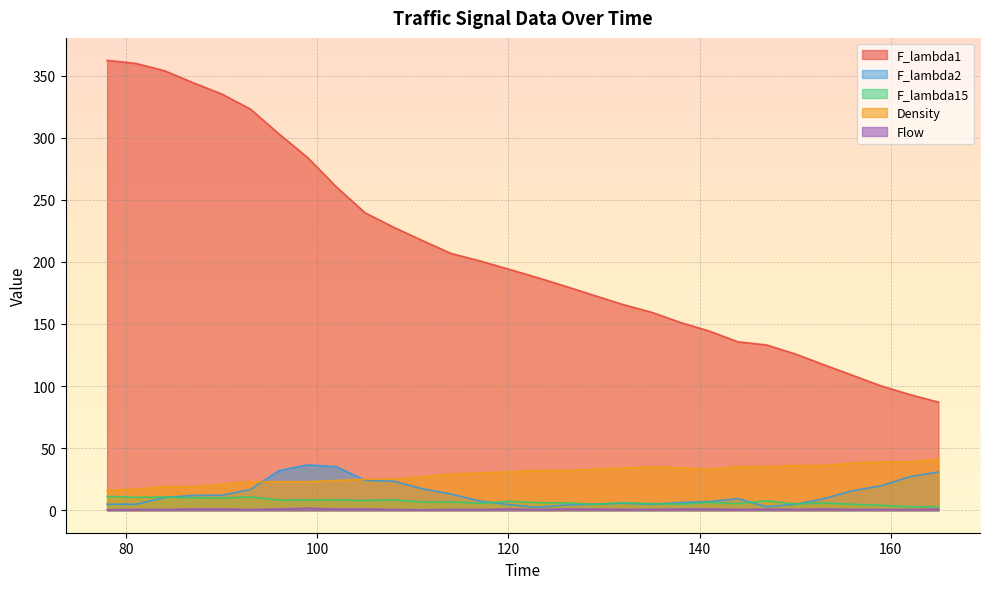

Is it true that F_lambda1 equals 180.3 at 126?

True